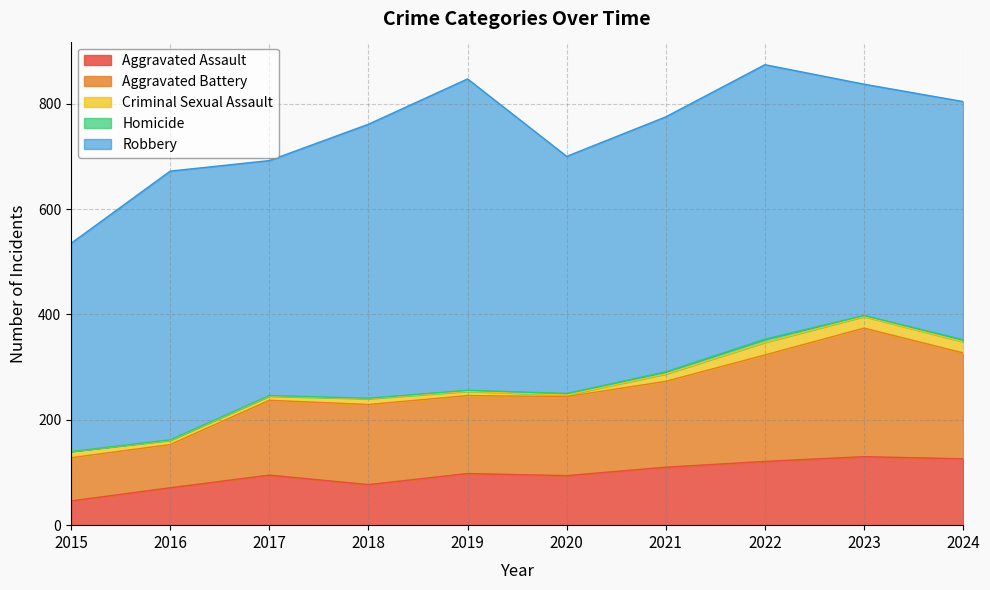

Where is Aggravated Assault nearest to the value 88?

2020